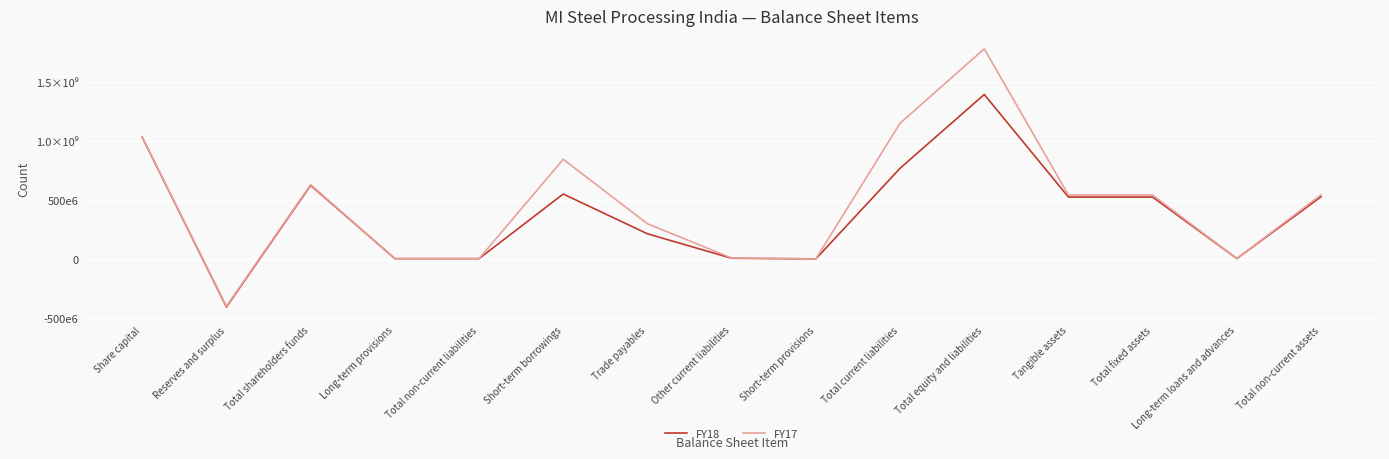

How many intersections are there between FY18 and FY17?

6